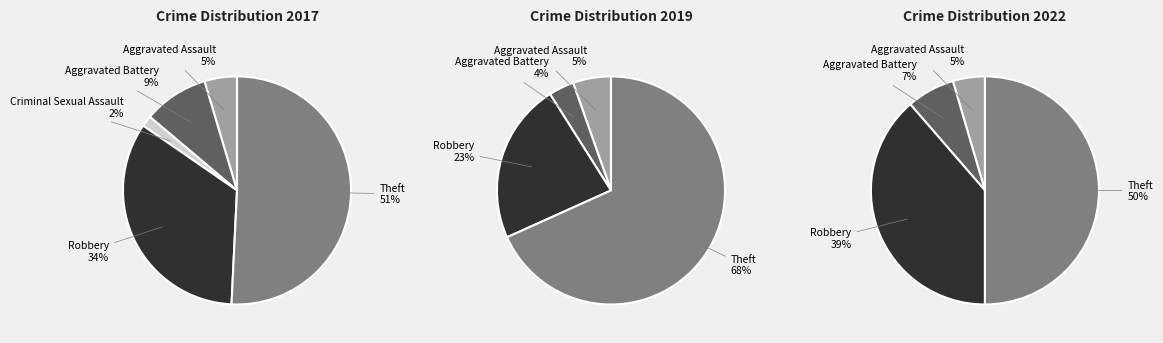

Is the sum of Aggravated Battery and Theft greater than half?

Yes